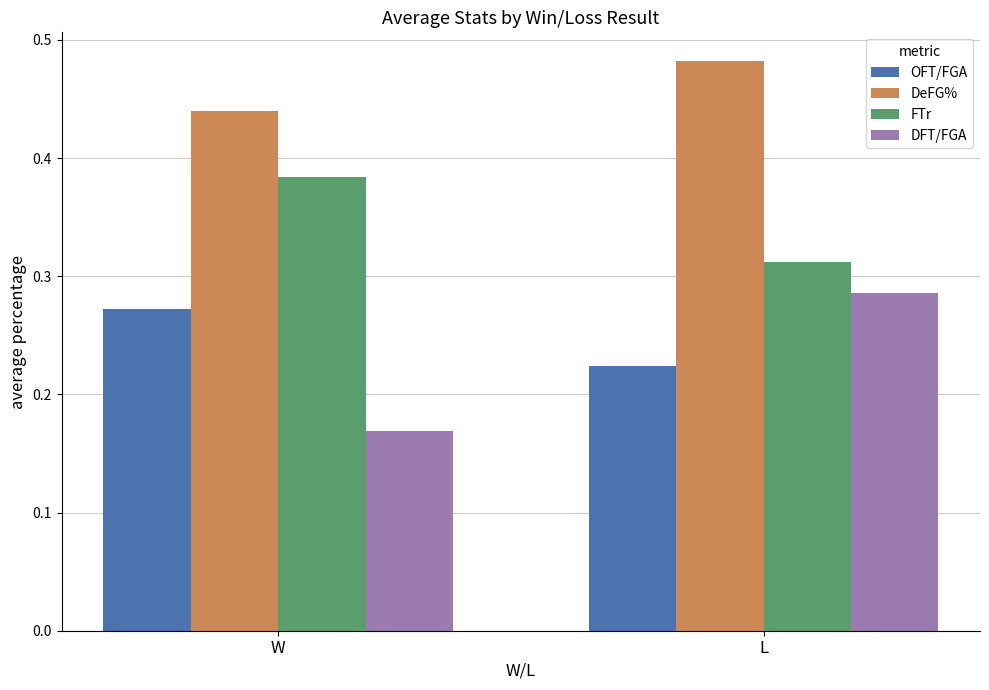

Is it true that OFT/FGA equals 0.3 at L?

False